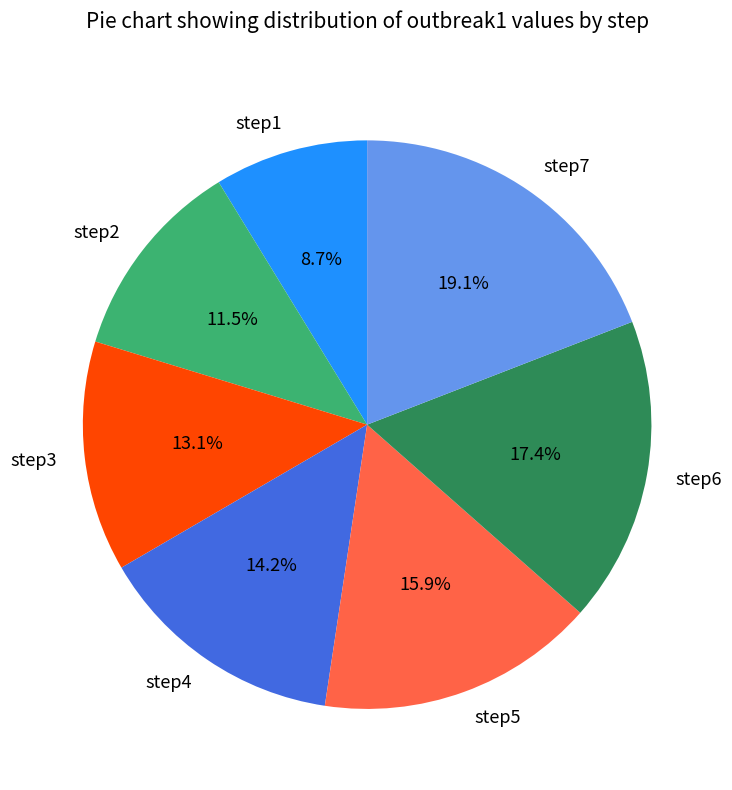

How much of the chart is everything except step3?

86.9%